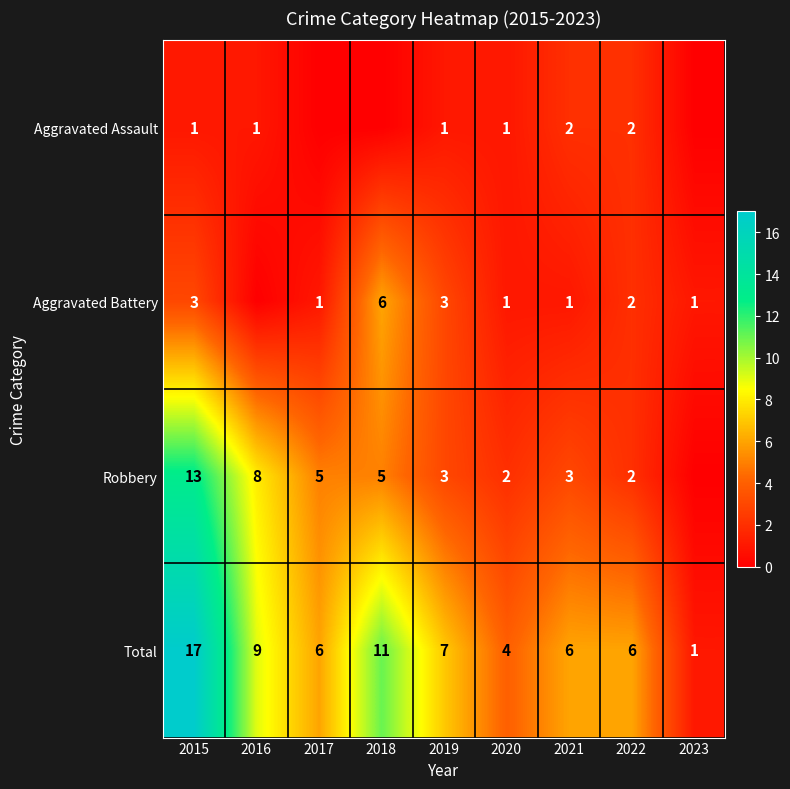

At which label does Total reach its peak?

2015